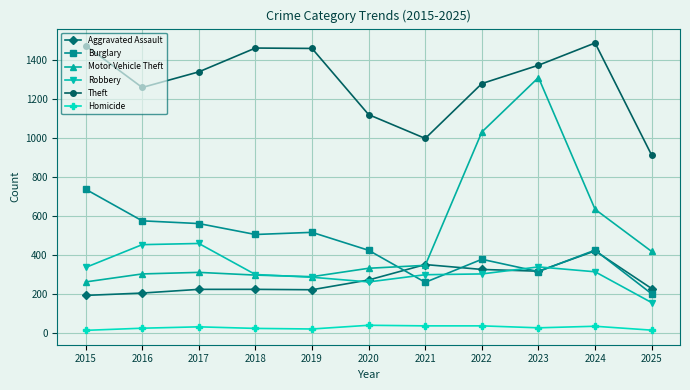

How many data points in Theft are less than 1339?

5